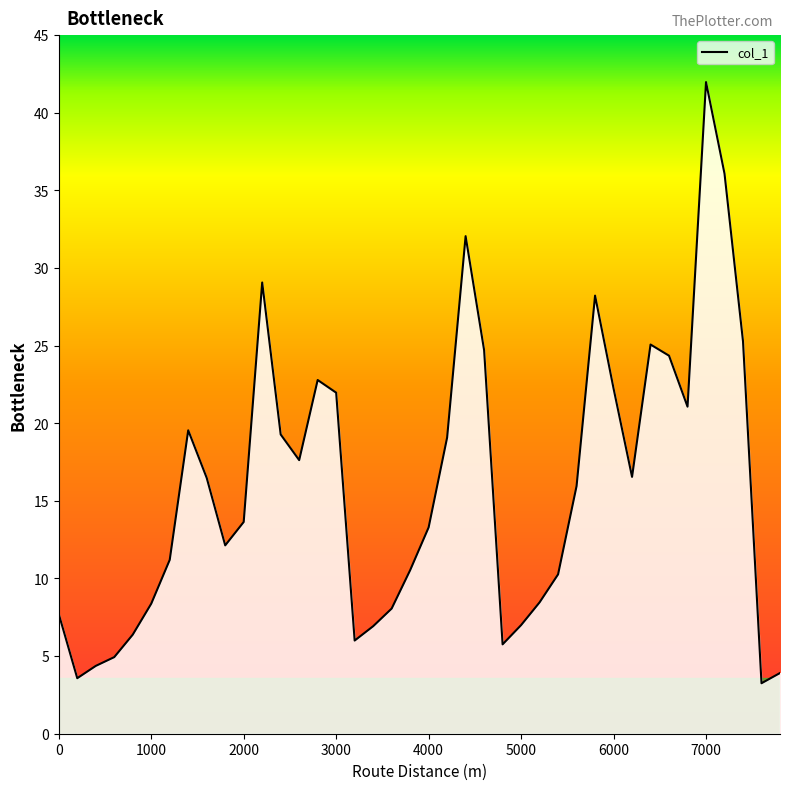

What is the smallest value displayed?

3.3